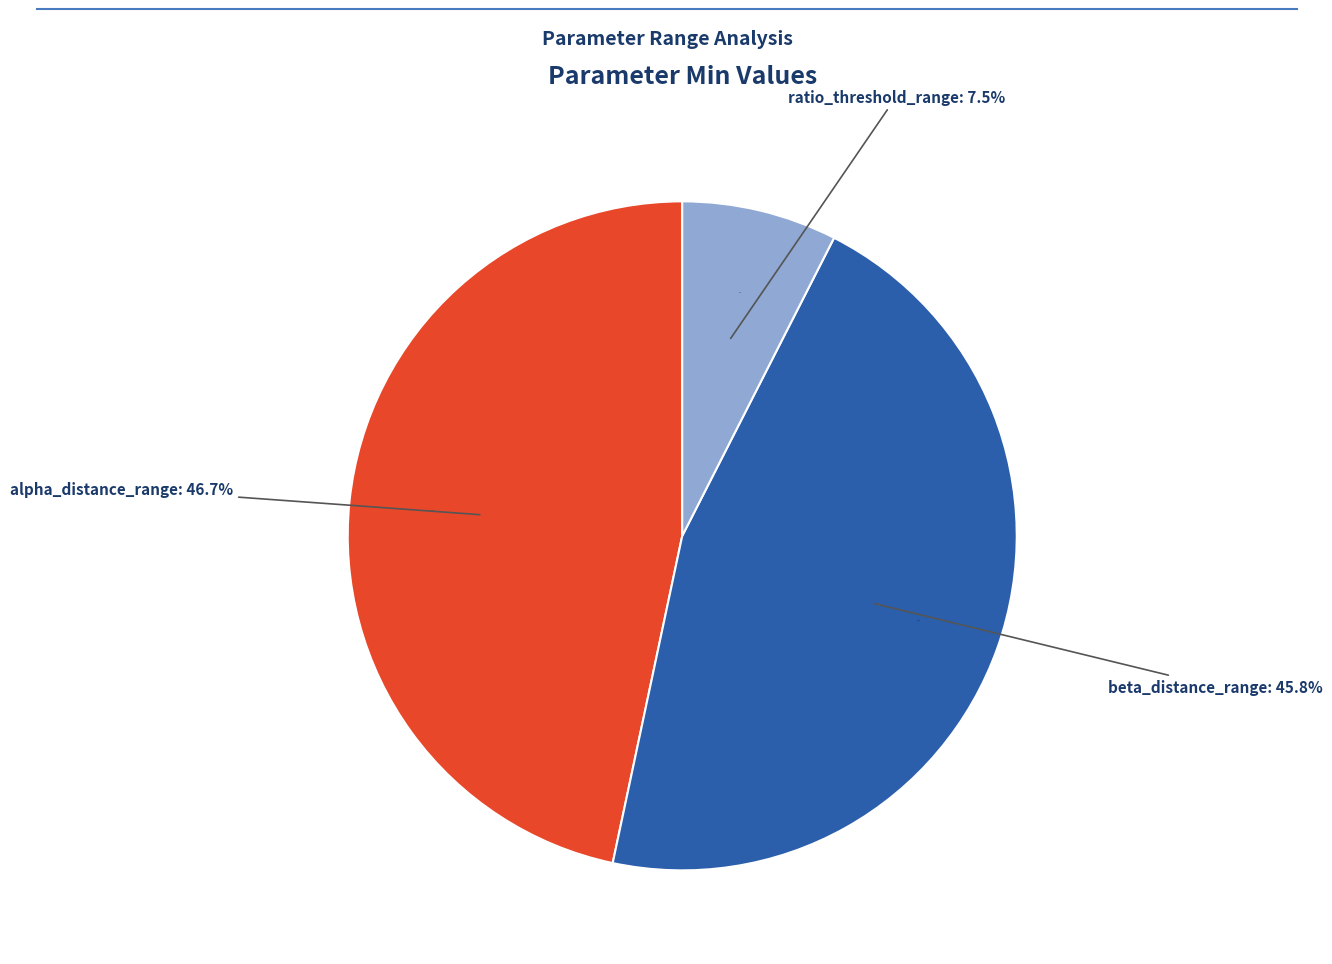

Count the number of slices in the pie.

4